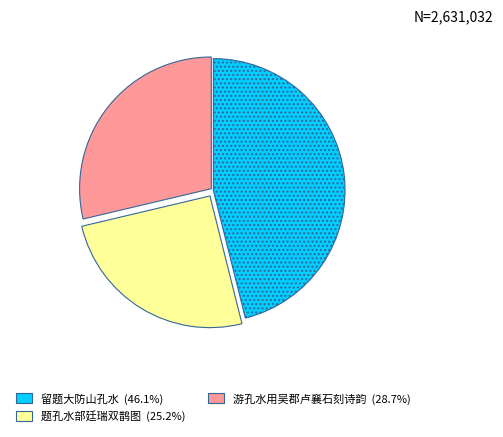

Combined, do 留题大防山孔水 and 游孔水用吴郡卢襄石刻诗韵 account for over 50%?

Yes